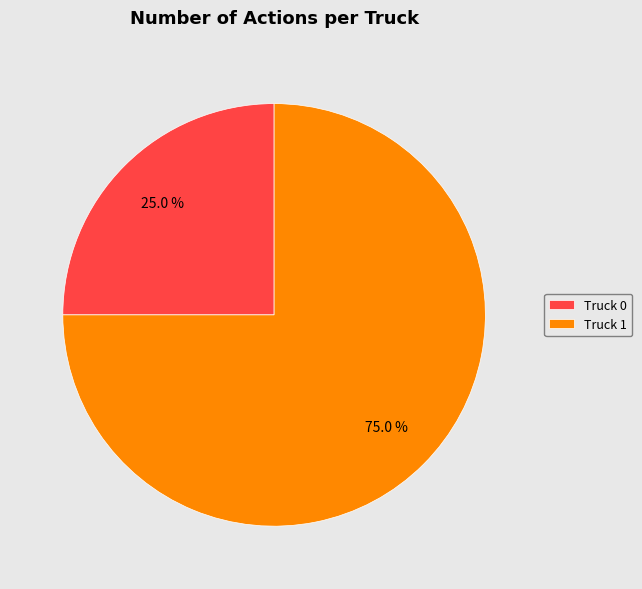

What portion of the pie excludes Truck 0?

75.0%